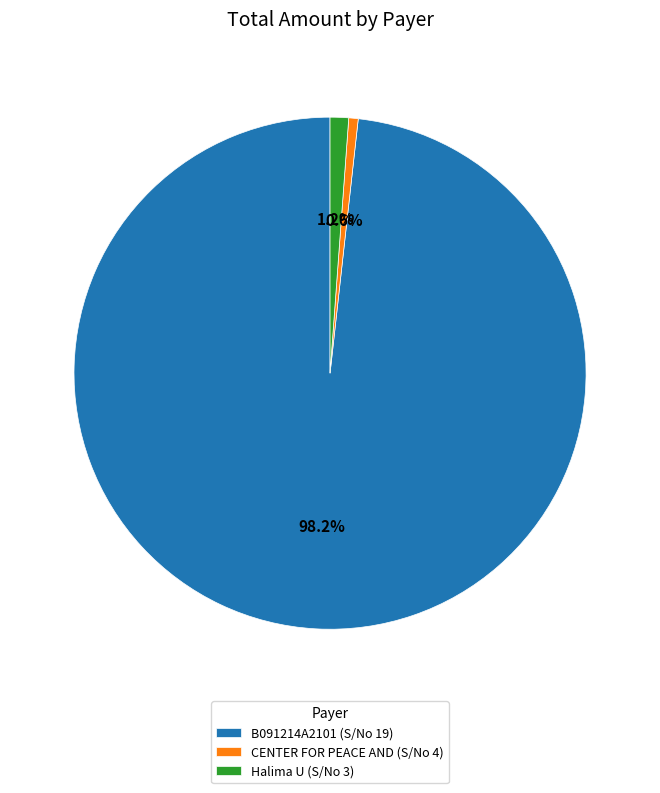

Does B091214A2101 (S/No 19) represent more than half of the total?

Yes